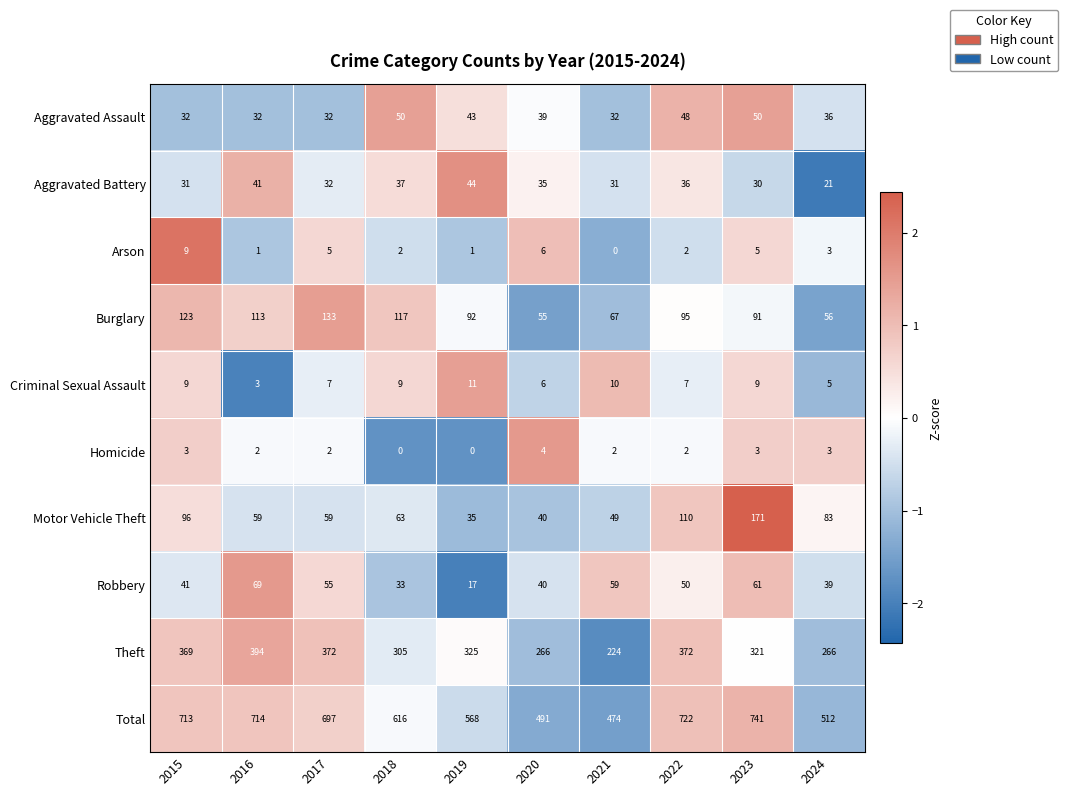

Is it true that Burglary equals 67 at 2021?

True